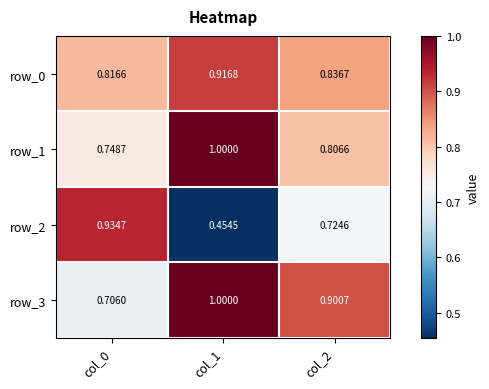

Where is row_2 nearest to the value 0?

col_1